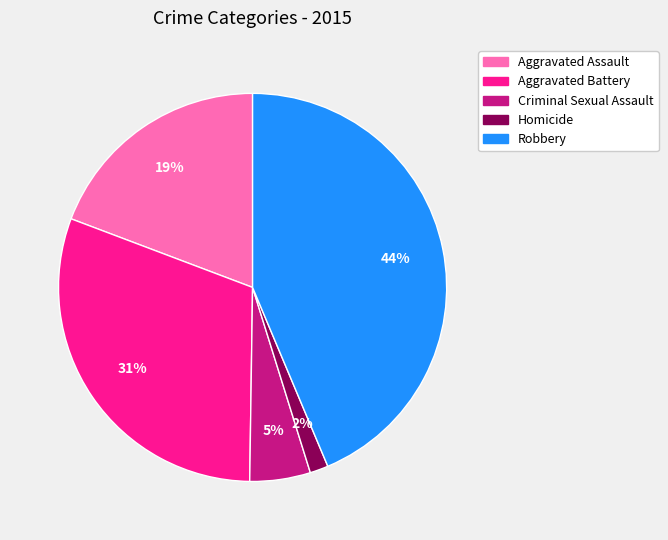

To the nearest percent, what percentage of the pie is Aggravated Assault?

19%